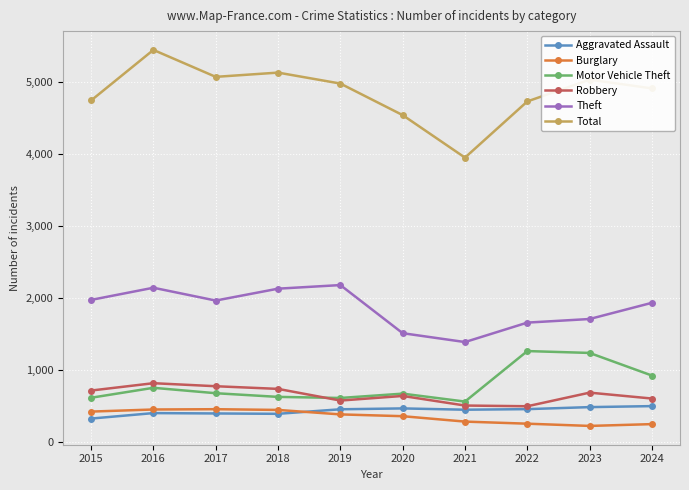

Is it true that Aggravated Assault equals 779 at 2020?

False